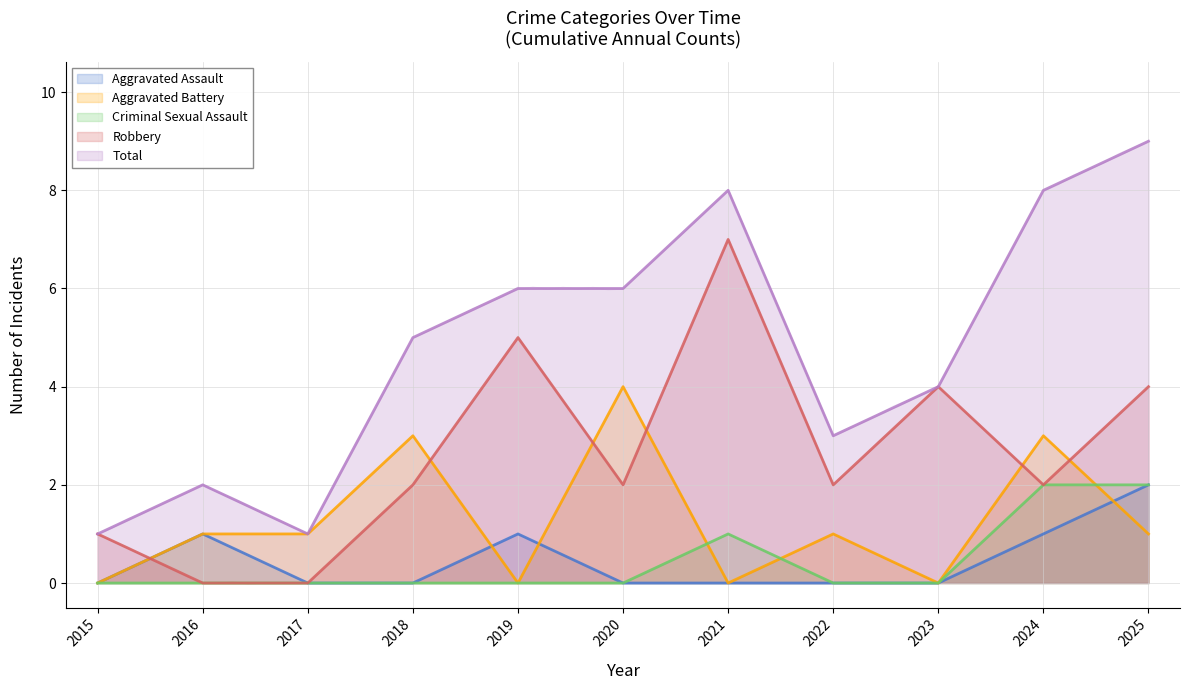

True or false: Criminal Sexual Assault has a value of 1 at 2019.

False